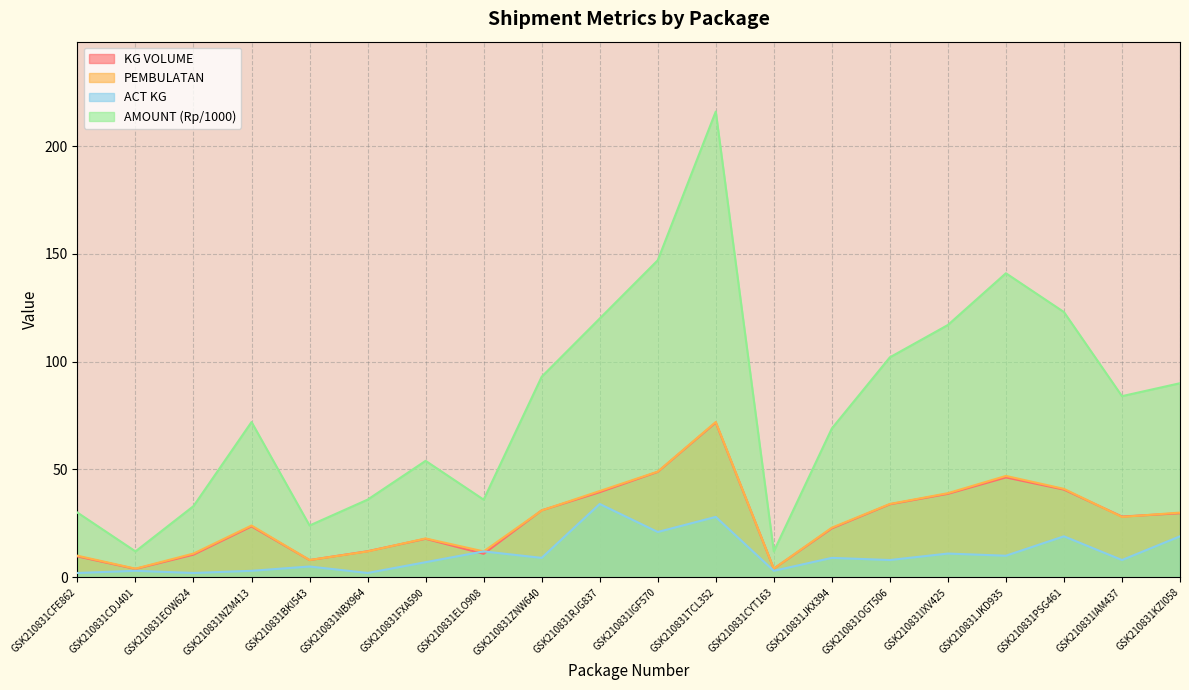

Which series has the largest range (max minus min)?

AMOUNT (Rp/1000)